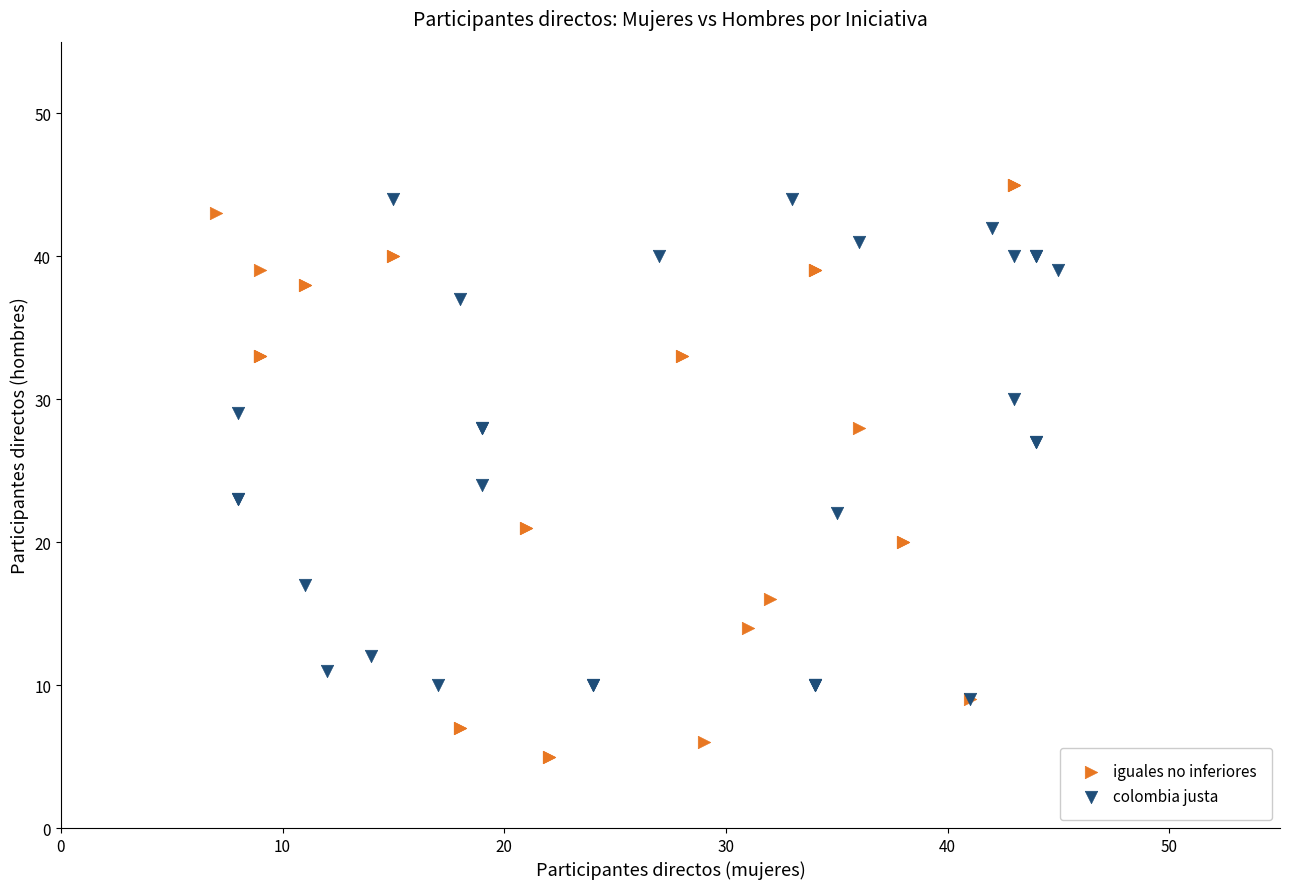

Which series reaches the minimum Y coordinate?

iguales no inferiores